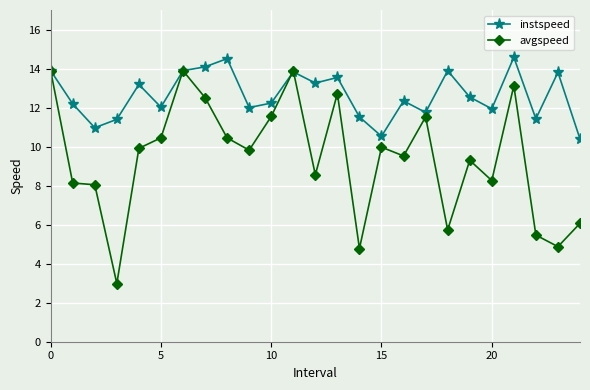

Which series has the largest total across all categories?

instspeed